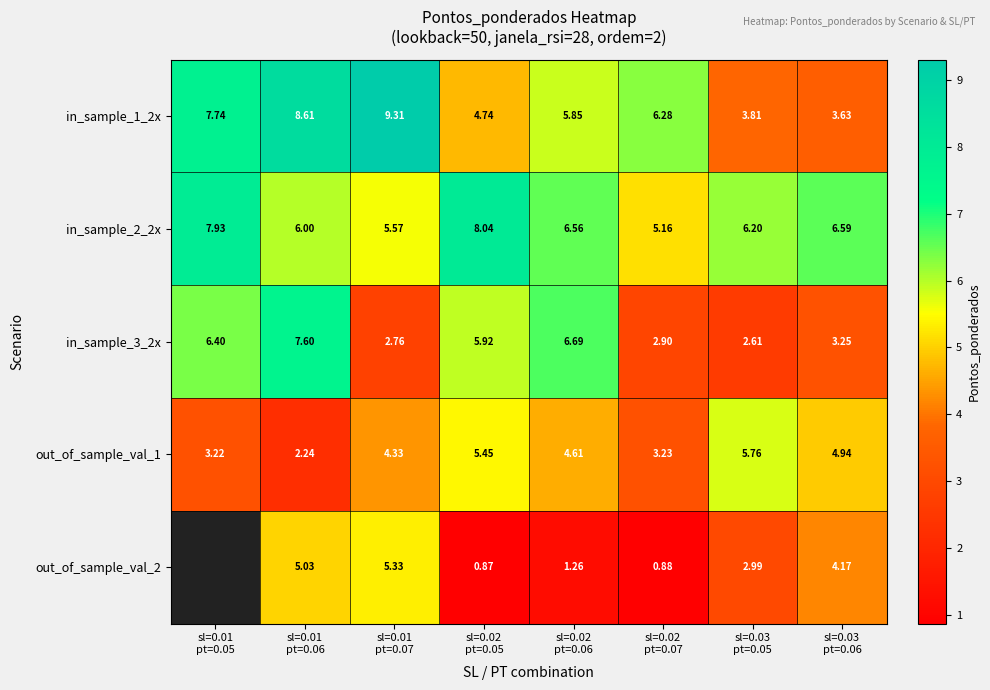

Which category has the highest value in the in_sample_3_2x series?

sl=0.01 pt=0.06